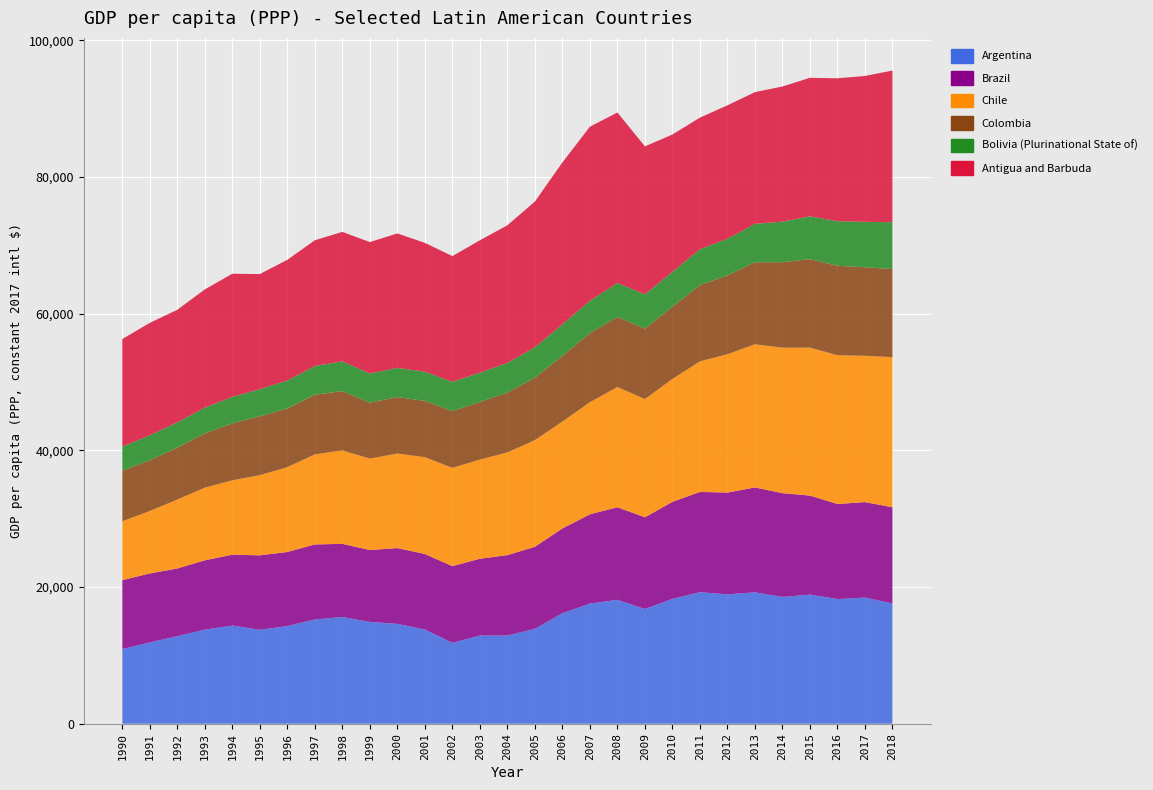

Reading right to left, what are all the values shown in this chart?

Argentina: 17611	18462	18249	18901	18562	19228	18940	19251	18279	16791	18137	17586	16185	13886	12911	12910	11841	13791	14617	14903	15619	15263	14297	13742	14371	13774	12816	11902	10932
Brazil: 14068	13975	13907	14490	15177	15351	14892	14670	14194	13424	13547	13061	12394	12007	11762	11232	11223	11051	11090	10518	10707	10973	10835	10901	10368	10142	9905	10089	10082
Chile: 21972	21415	21776	21653	21300	20960	20247	19112	17989	17299	17598	16410	15642	15611	15033	14514	14383	14168	13844	13379	13675	13182	12421	11736	10890	10638	10081	9141	8611
Colombia: 12896	12963	13087	12951	12513	11996	11538	11151	10567	10305	10254	10100	9612	9131	8756	8439	8300	8239	8254	8193	8683	8737	8601	8613	8331	7945	7617	7434	7392
Bolivia (Plurinational State of): 6849	6640	6535	6260	5932	5627	5360	5257	5111	5028	4975	4743	4626	4476	4344	4280	4296	4273	4279	4268	4354	4205	4075	3976	3879	3764	3688	3662	3530
Antigua and Barbuda: 22201	21349	20909	20279	19780	19276	19529	19264	20096	21655	24945	25479	23686	21315	20145	19378	18396	18853	19676	19230	18943	18401	17665	16842	18021	17300	16475	16439	15749